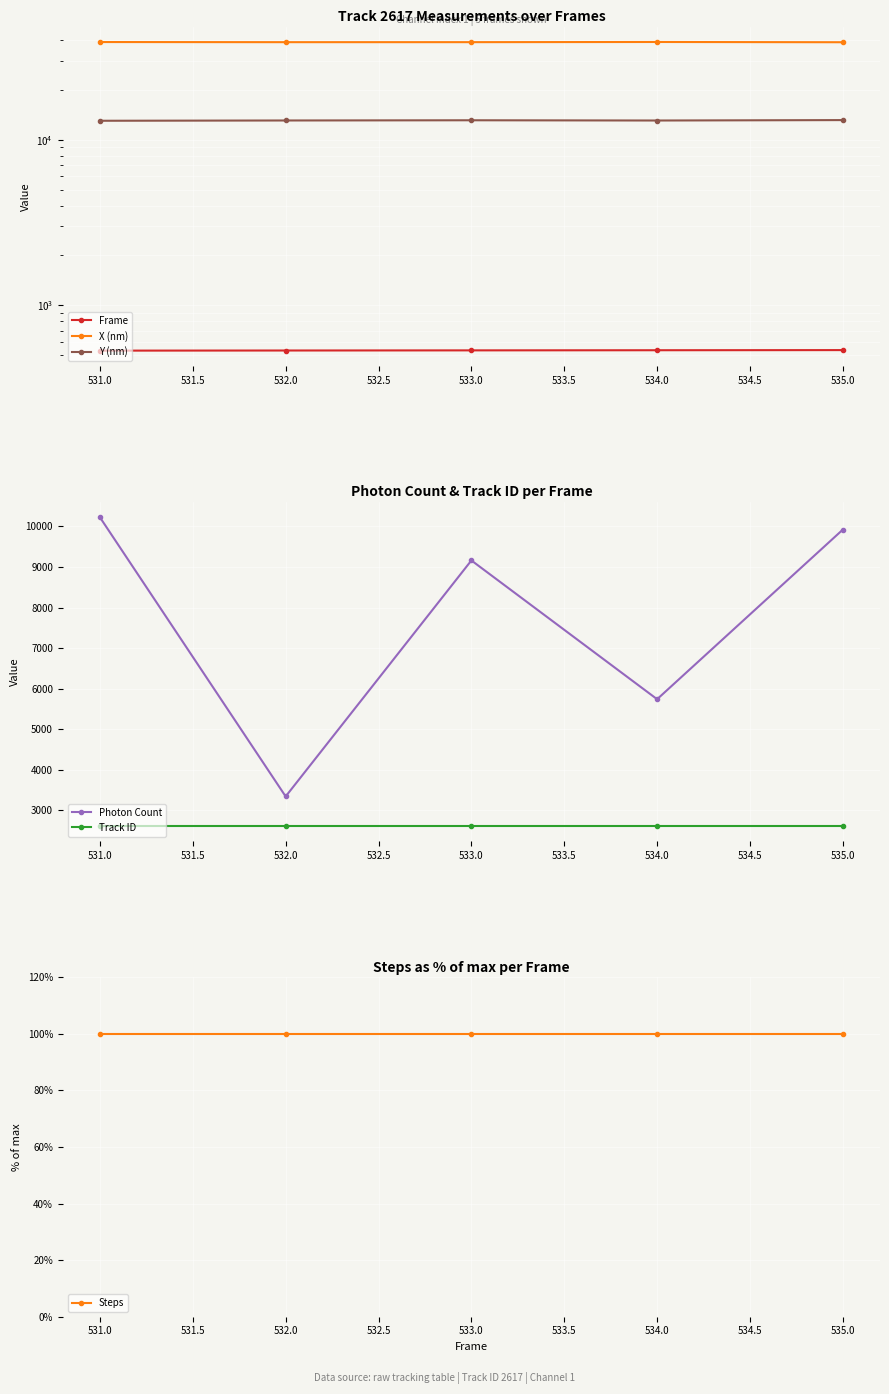

Reading left to right, transcribe all the data shown in this chart.

Frame: 531.0	532.0	533.0	534.0	535.0
X (nm): 38995.5	38923.3	38932.2	39023.8	38890.0
Y (nm): 13031.7	13083.3	13121.7	13077.6	13154.9
Photon Count: 10223.7	3344.4	9160.6	5740.7	9921.1
Track ID: 2617.0	2617.0	2617.0	2617.0	2617.0
Steps: 100.0	100.0	100.0	100.0	100.0